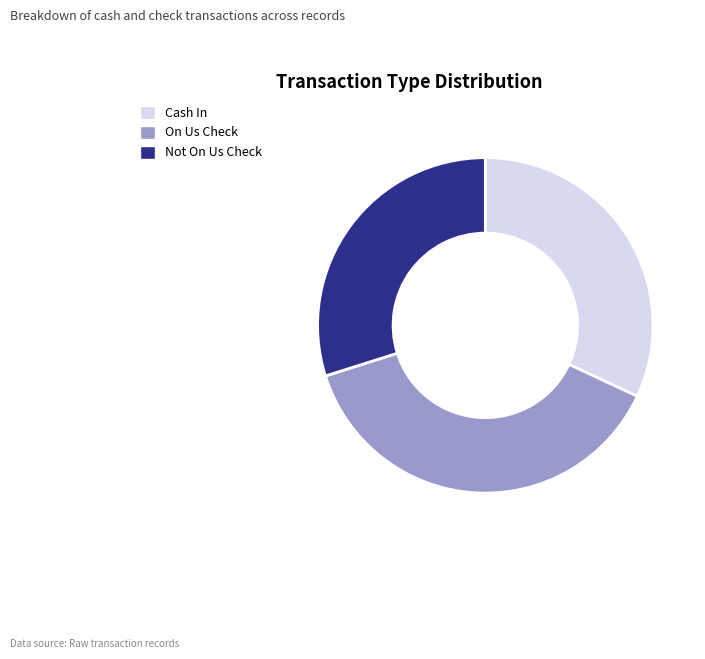

Between Cash In and On Us Check, which is larger?

On Us Check